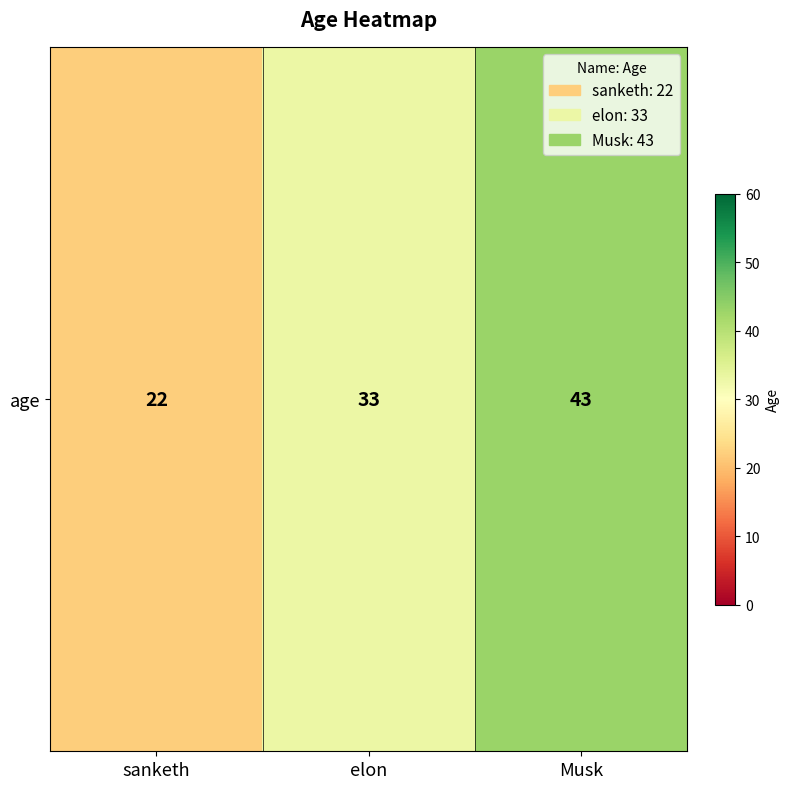

Approximately how many times larger is the value at sanketh compared to elon?

0.7